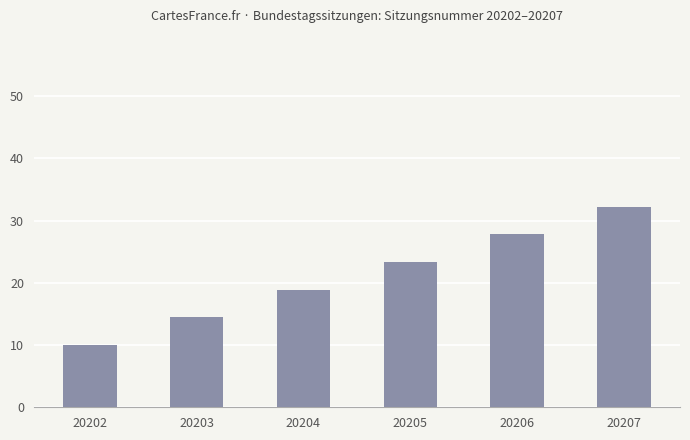

The value at 20204 is 18.9. True or false?

True